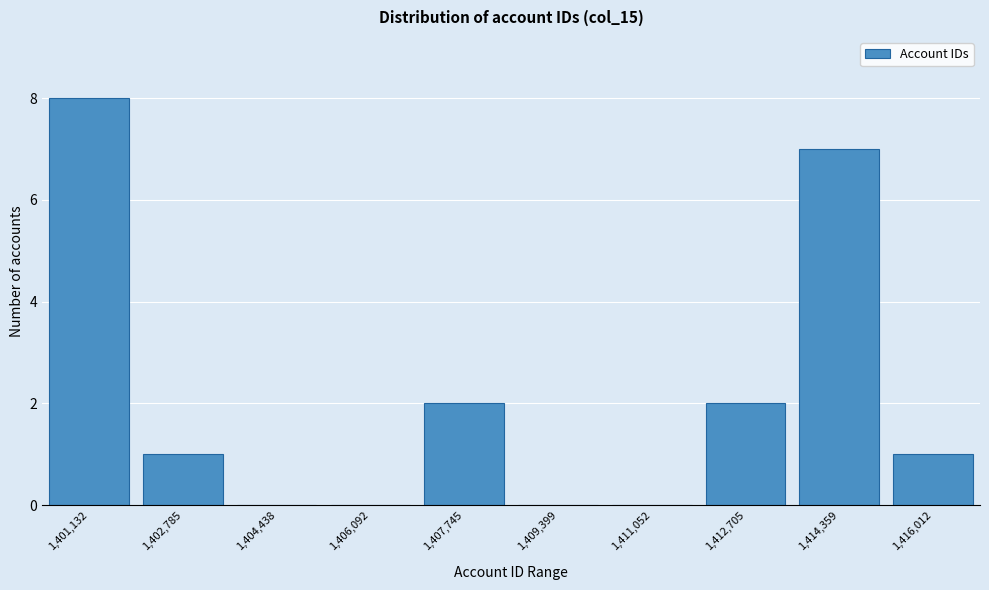

Reading left to right, extract all data points from this chart.

1,401,132=8	1,402,785=1	1,404,438=0	1,406,092=0	1,407,745=2	1,409,399=0	1,411,052=0	1,412,705=2	1,414,359=7	1,416,012=1